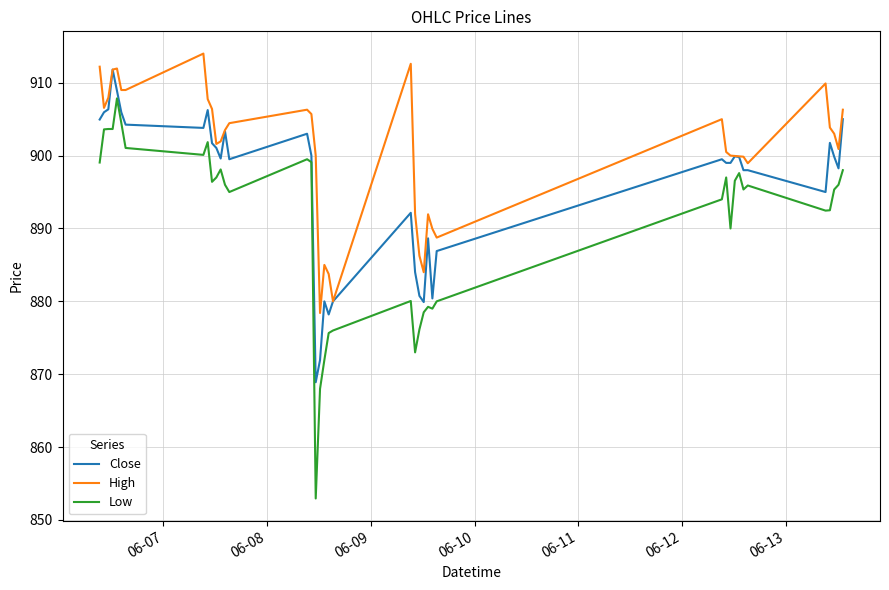

Rank the series by their average value, from highest to lowest.

High, Close, Low